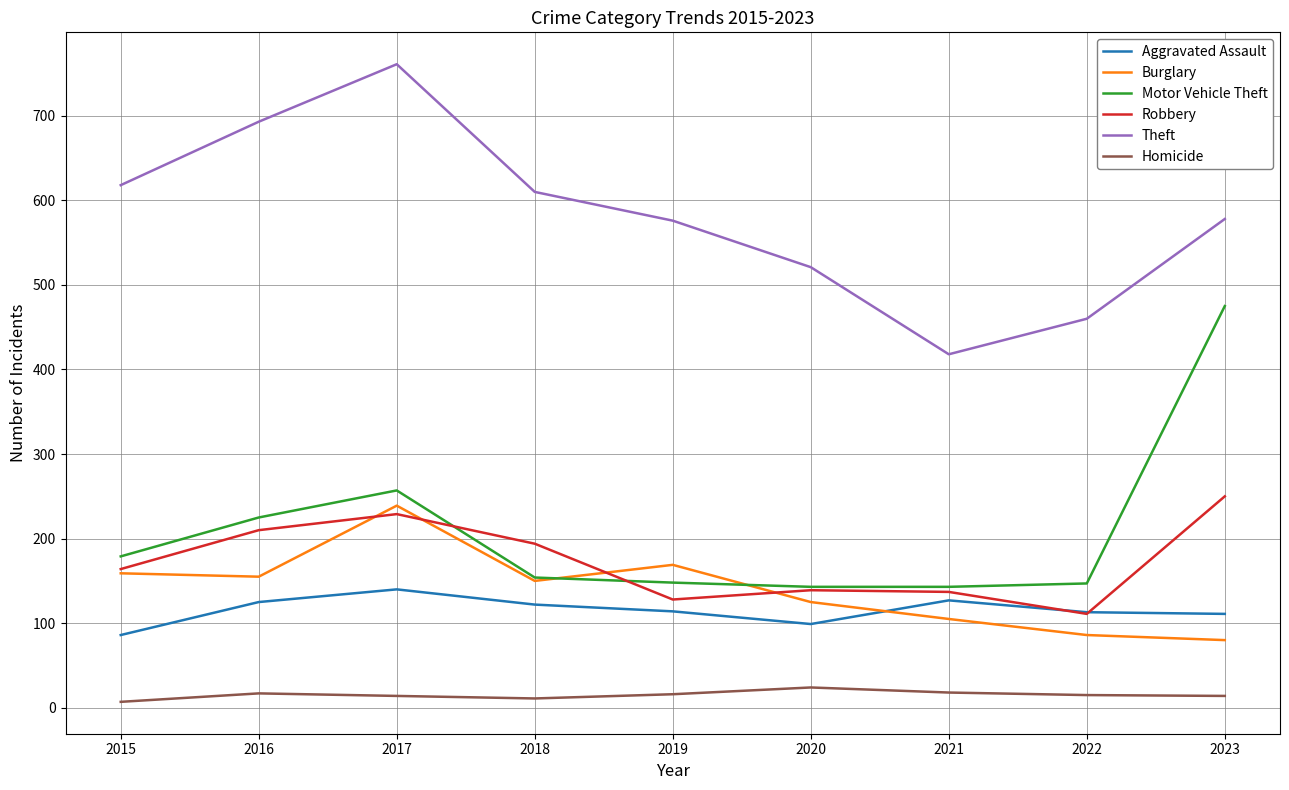

How many lines are shown in the chart?

6